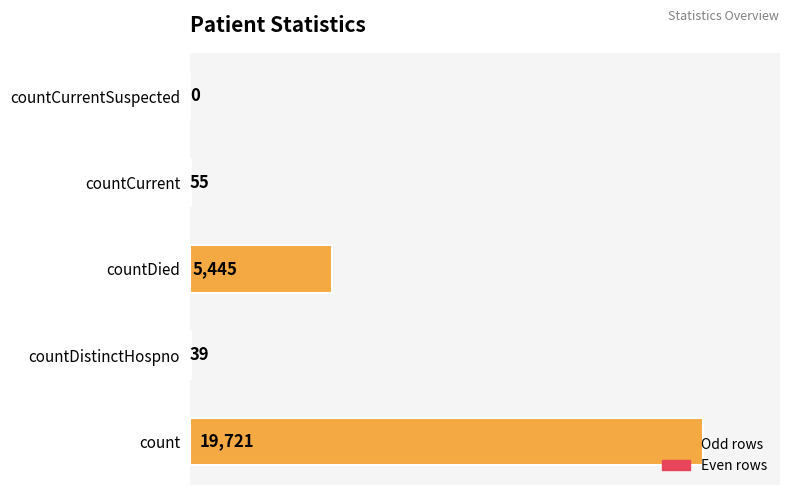

Where is the data nearest to the value 9860?

countDied